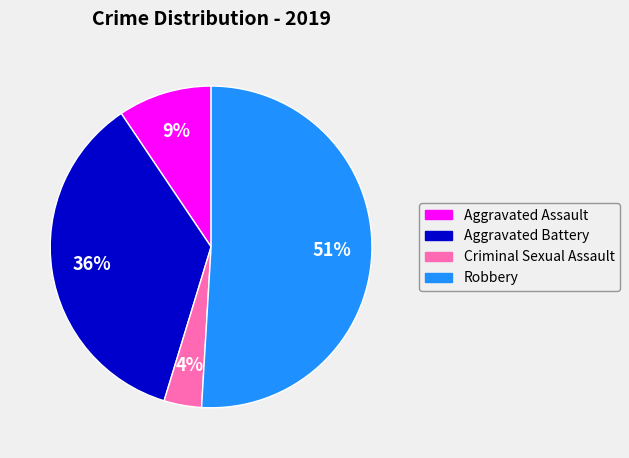

Rank the categories by value from highest to lowest.

Robbery, Aggravated Battery, Aggravated Assault, Criminal Sexual Assault